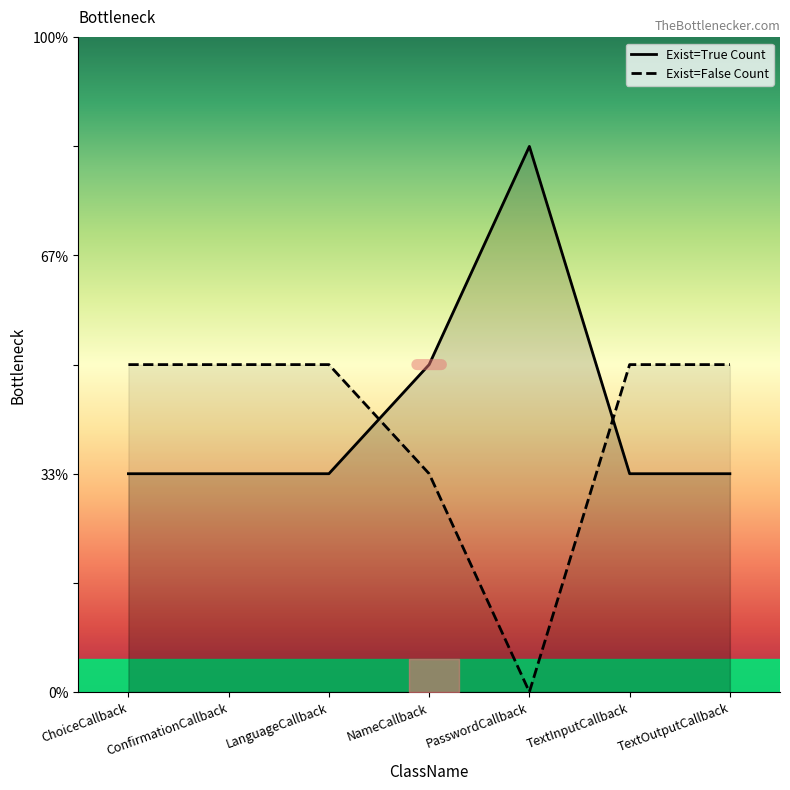

Between which two adjacent categories do Exist=True Count and Exist=False Count first intersect?

LanguageCallback and NameCallback